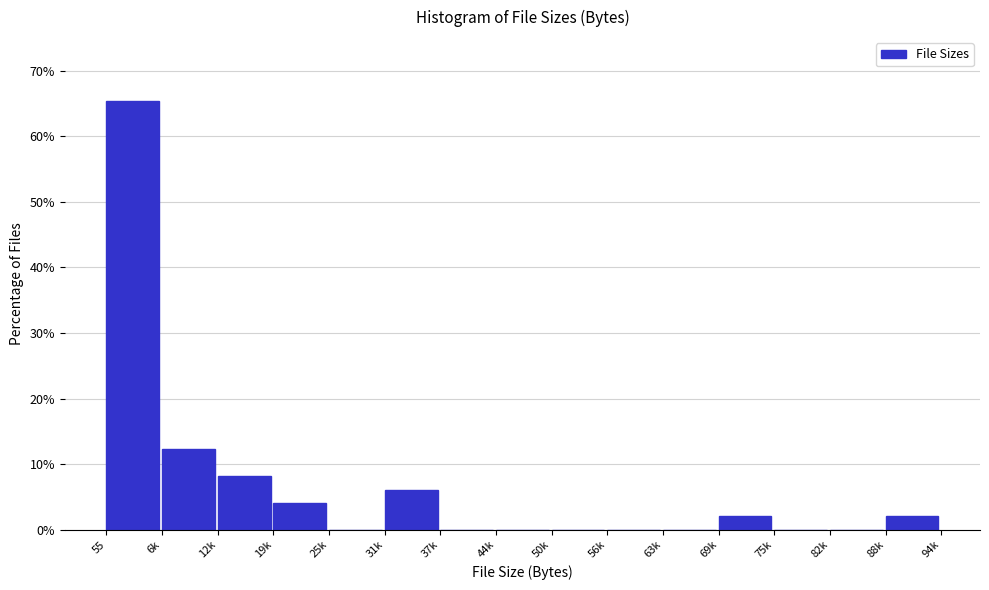

Reading left to right, what are all the values shown in this chart?

55=65.3	6k=12.2	12k=8.2	19k=4.1	25k=0.0	31k=6.1	37k=0.0	44k=0.0	50k=0.0	56k=0.0	63k=0.0	69k=2.0	75k=0.0	82k=0.0	88k=2.0